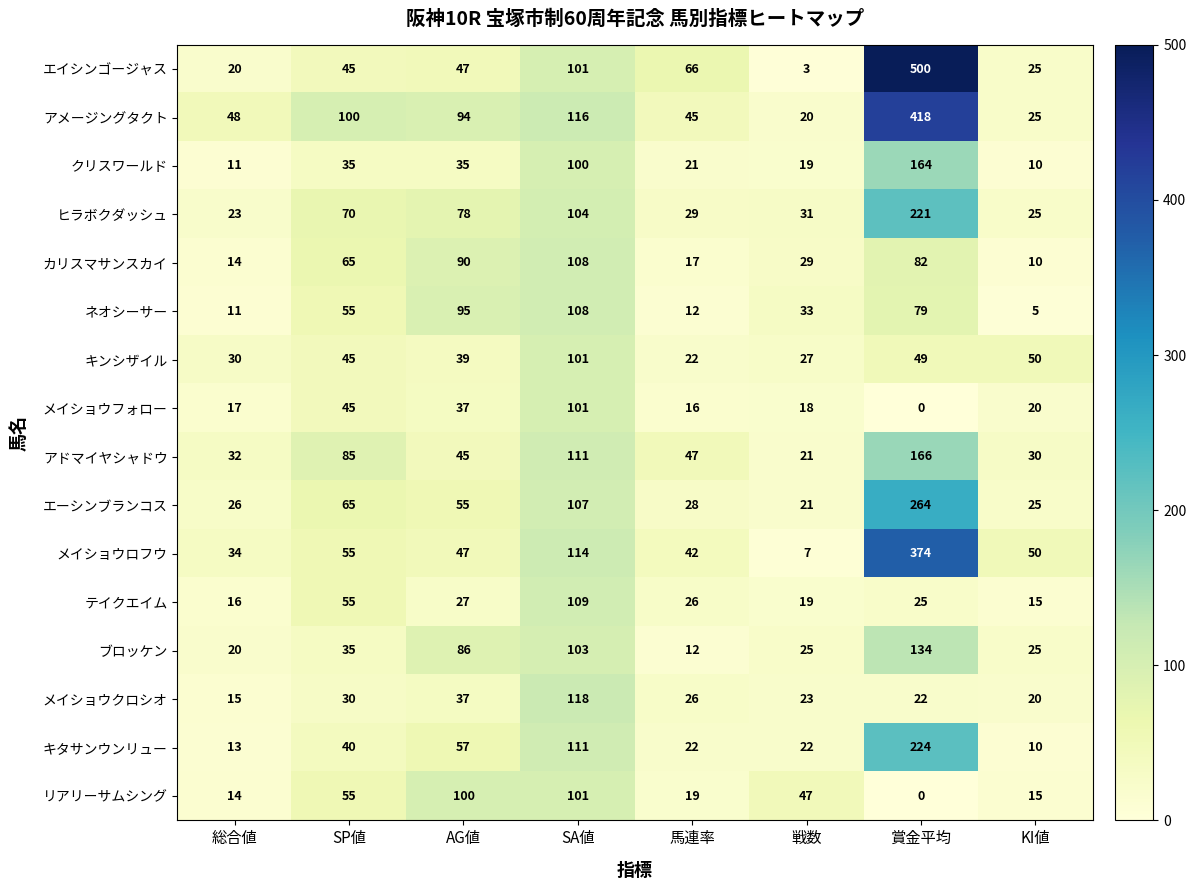

Which series changed the most between AG値 and 賞金平均?

エイシンゴージャス